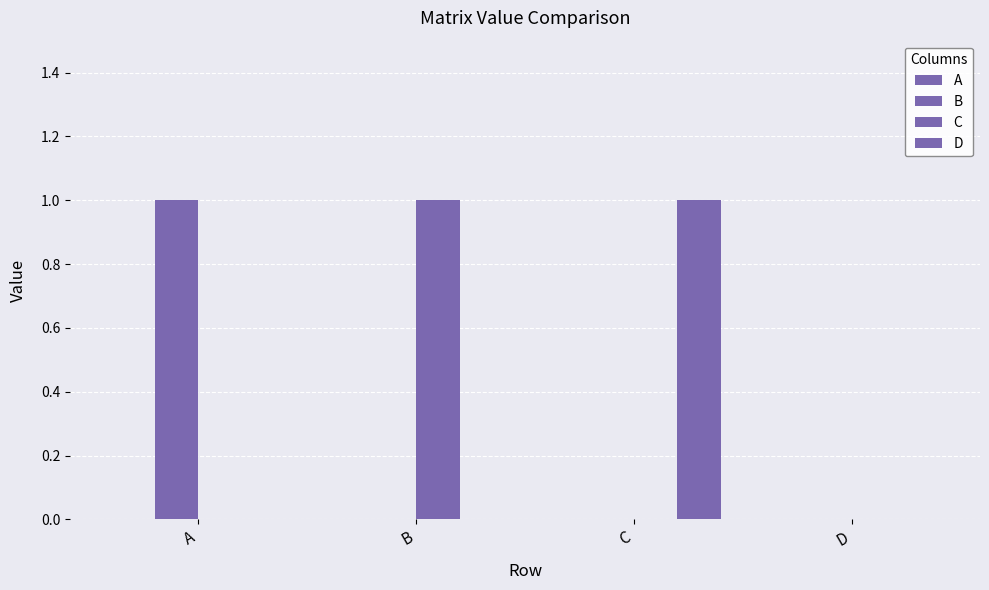

Are the bars horizontal?

No